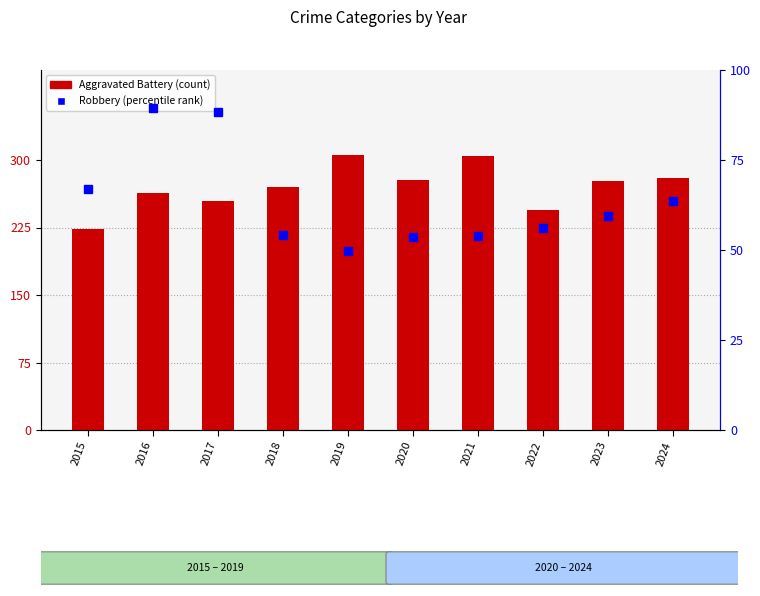

At which category is the sum across all series the highest?

2021